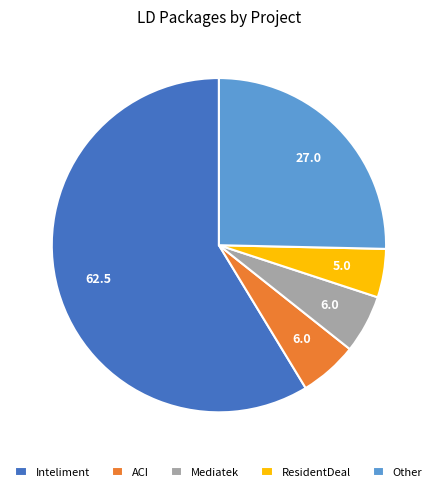

Between Other and ResidentDeal, which is larger?

Other